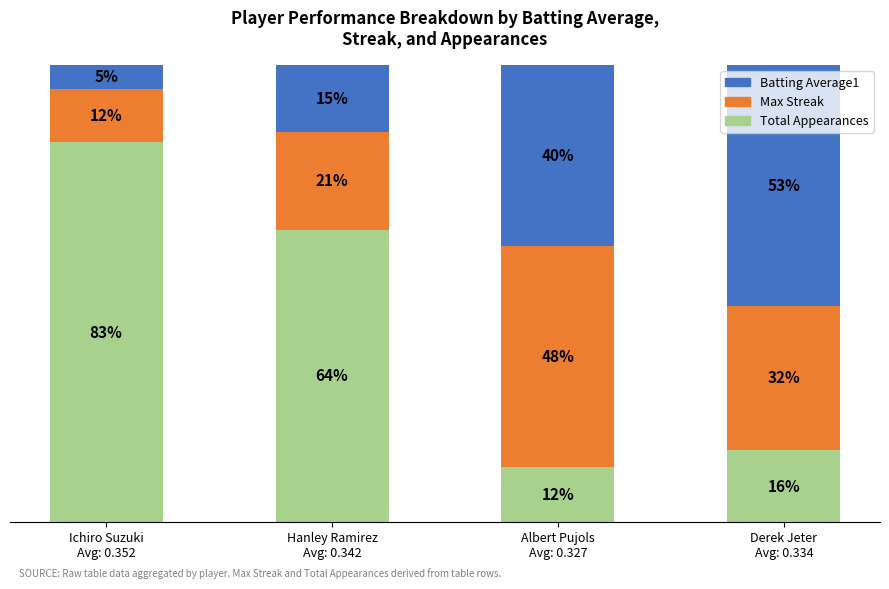

Is it true that Batting Average1 equals 0.1 at Ichiro Suzuki
Avg: 0.352?

False